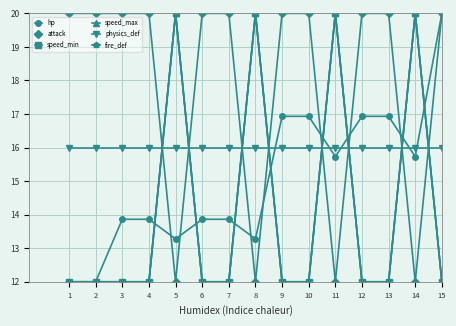

The value of attack at 7 is 8.8. True or false?

False